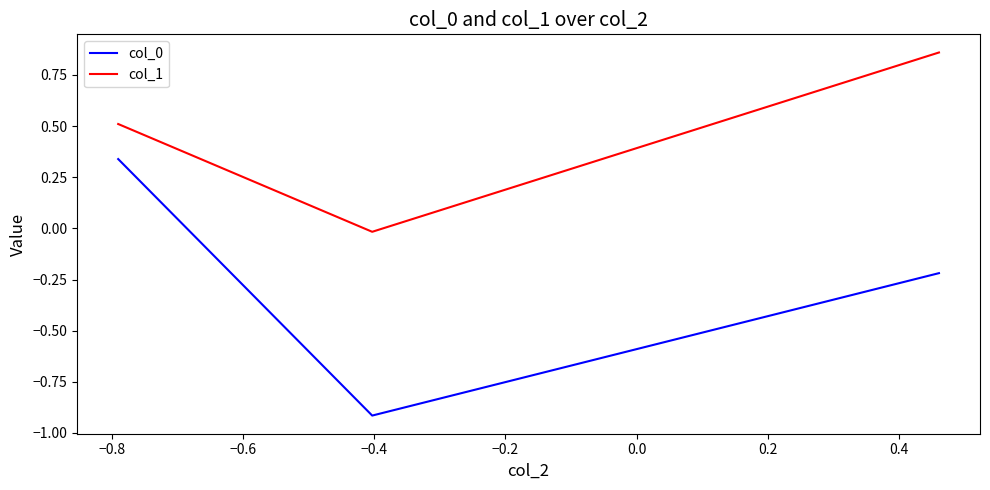

Count the col_0 values in the range 0 to 1.

1